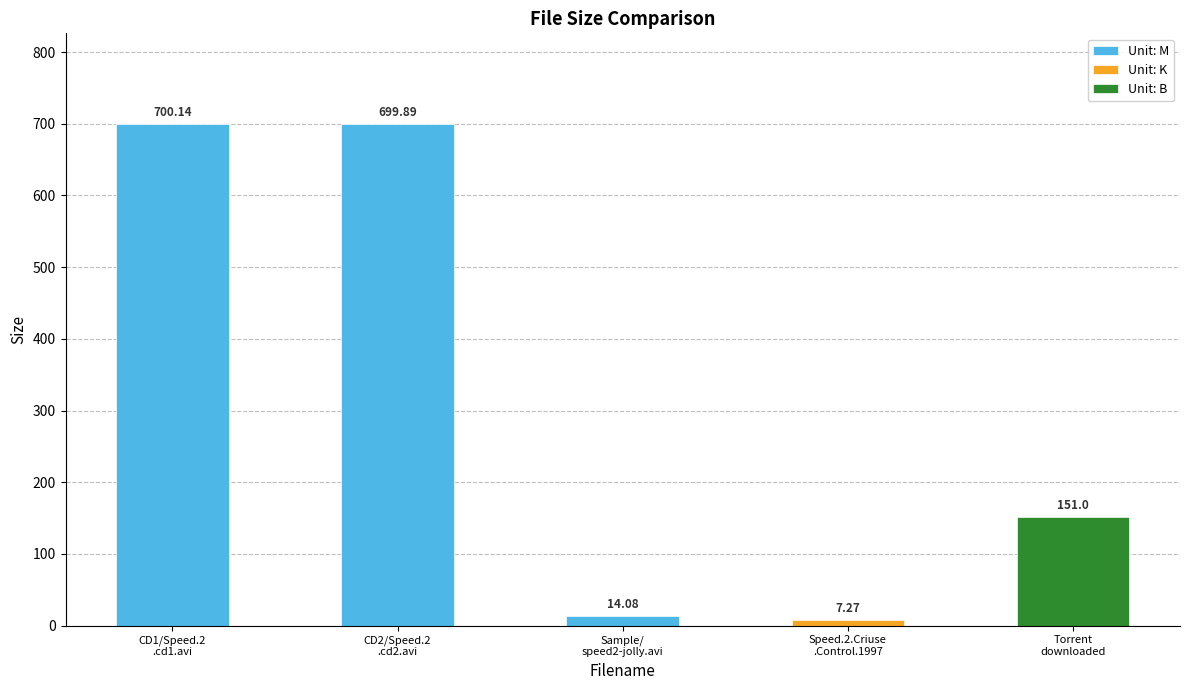

What is the difference between the values at CD1/Speed.2
.cd1.avi and Sample/
speed2-jolly.avi?

686.1